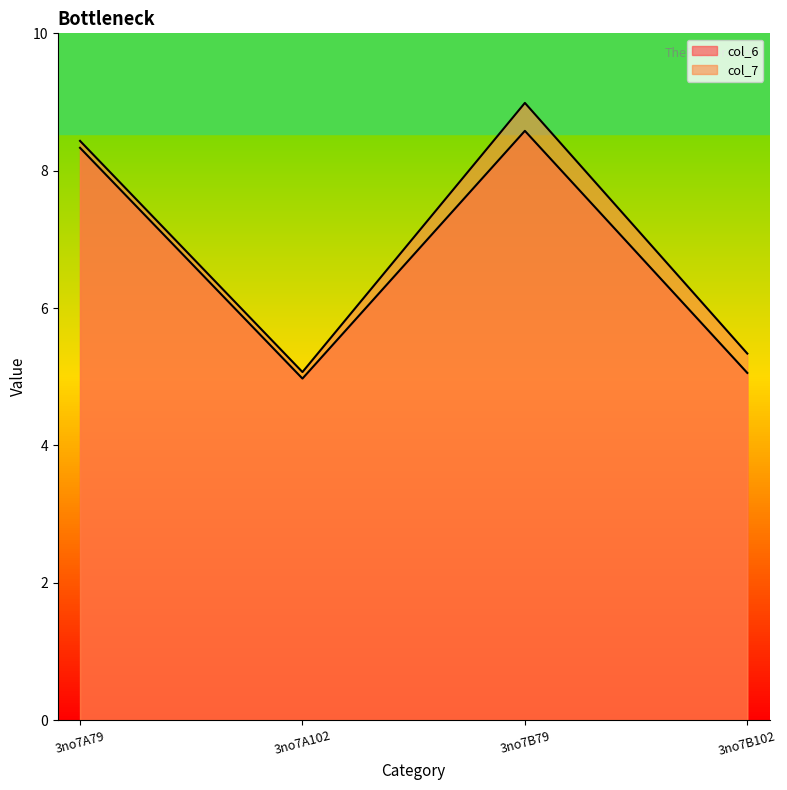

Does the chart have visible grid lines?

No